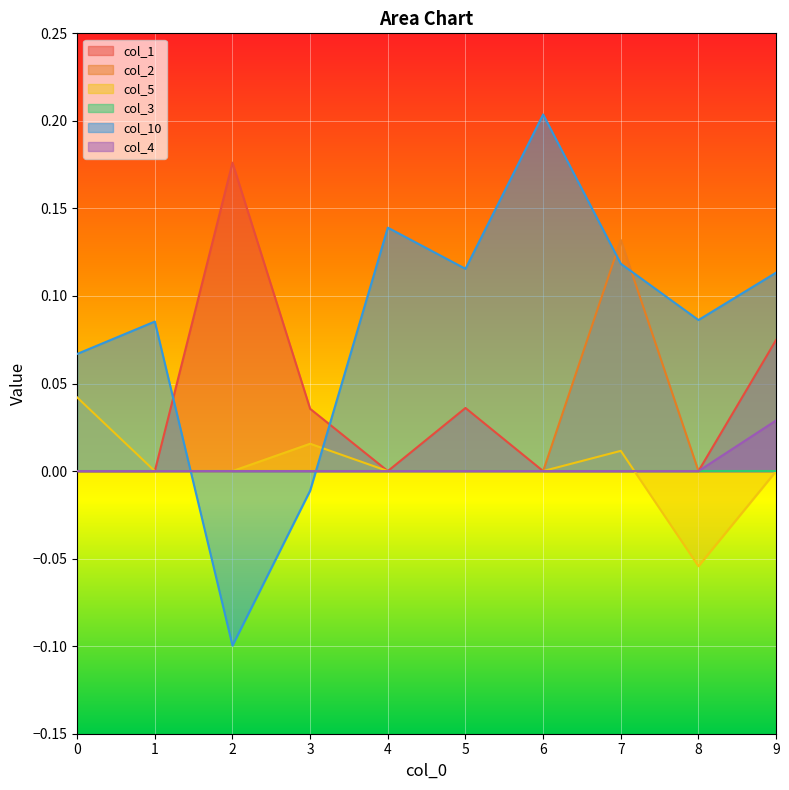

What is the smallest value displayed?

-0.1